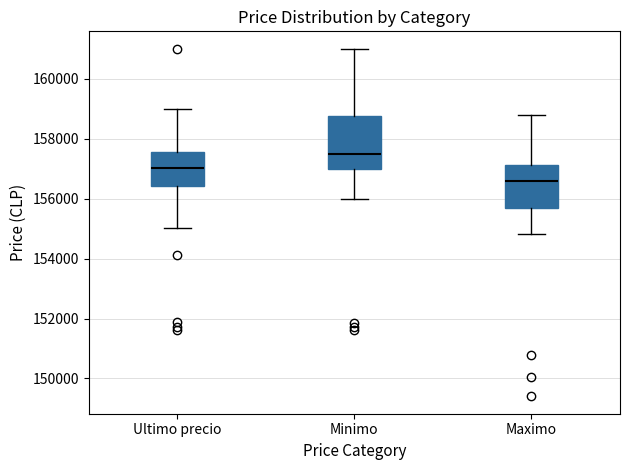

Which box has the lowest median line?

Maximo